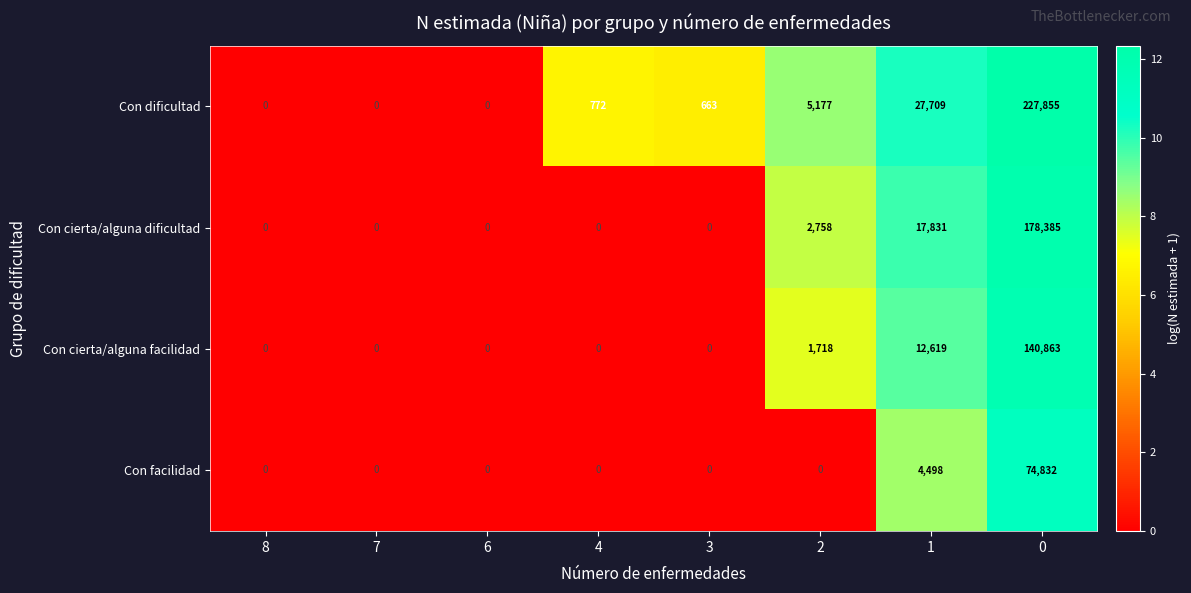

What is the sum of all Con cierta/alguna dificultad values?

198974